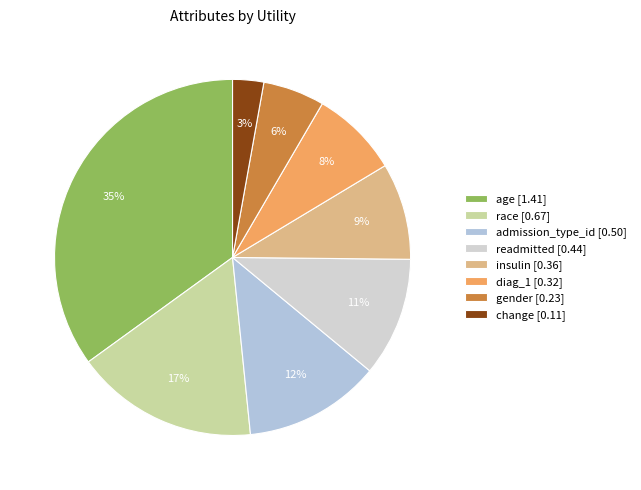

Count the number of slices in the pie.

8